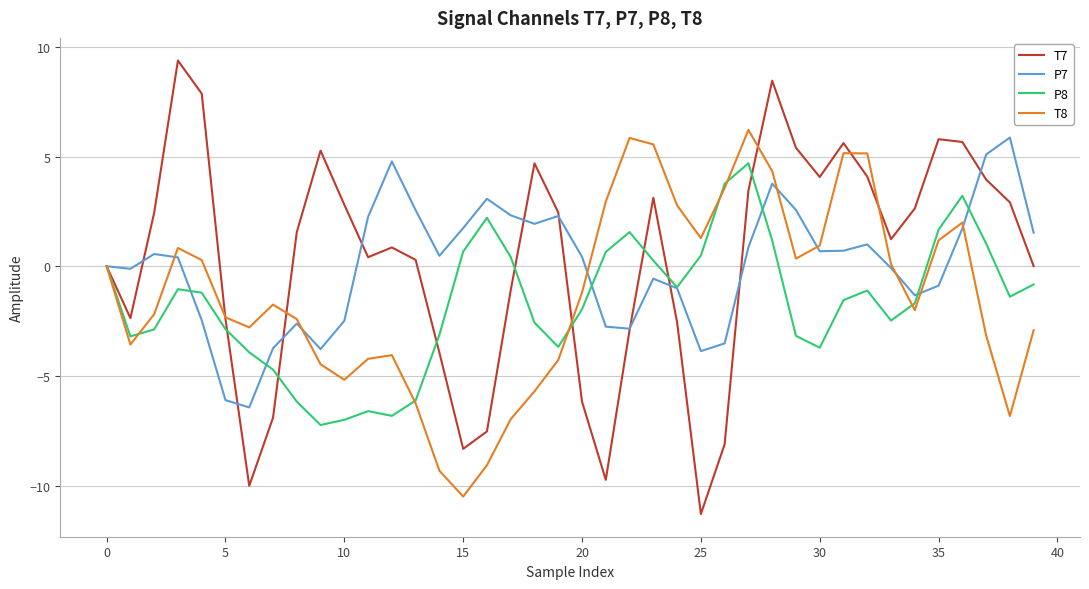

Count the number of data series in this chart.

4